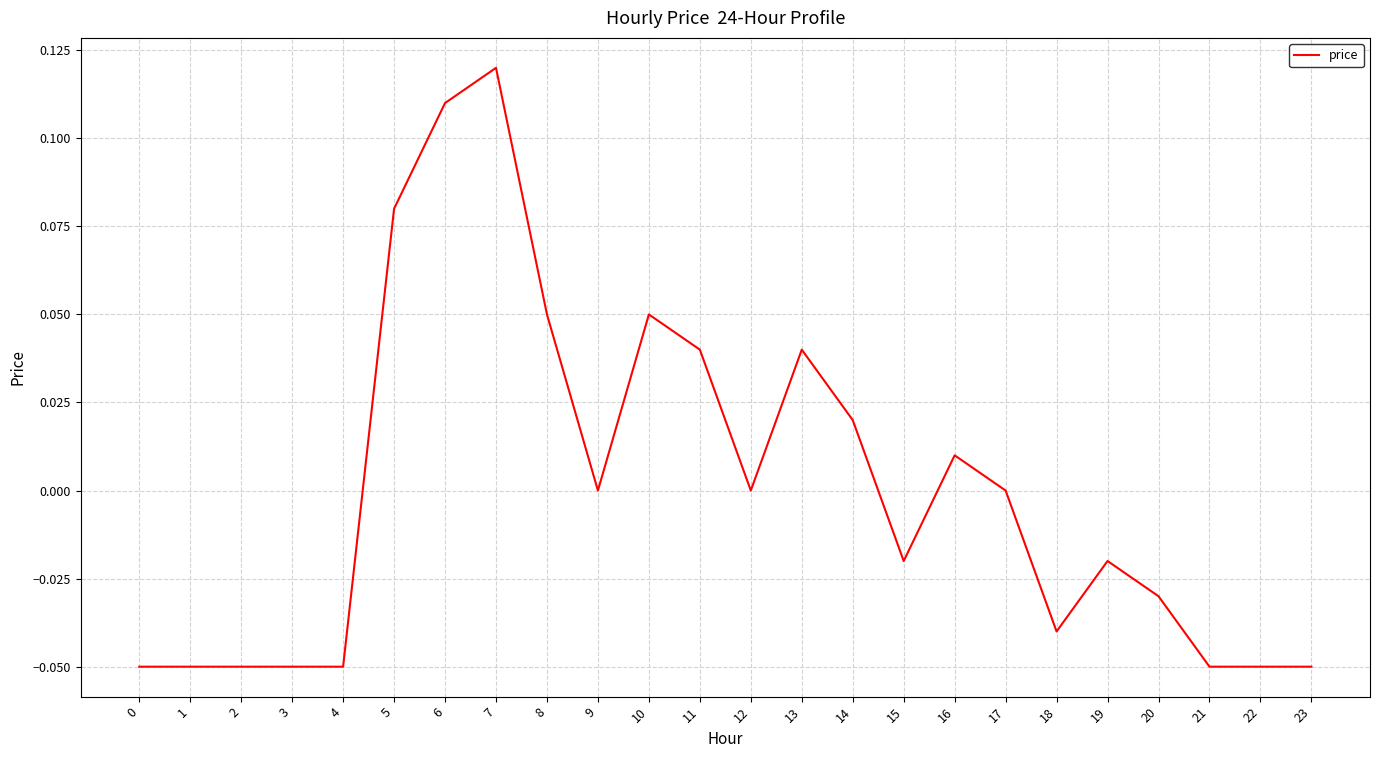

What is the change in value from 4 to 16?

+0.1